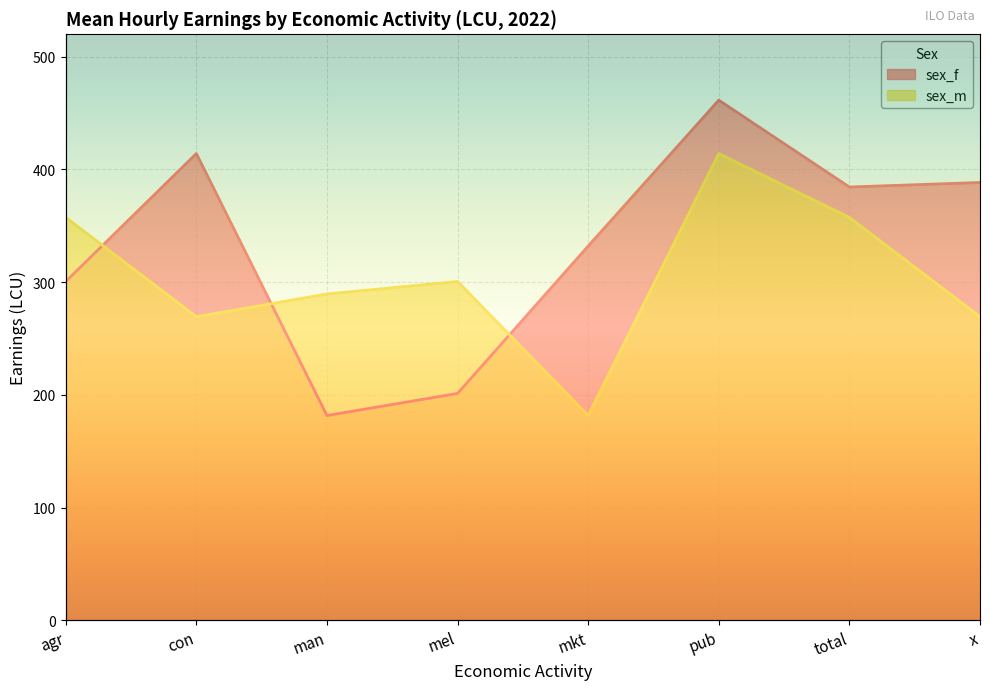

At which label does sex_f first exceed 384?

con